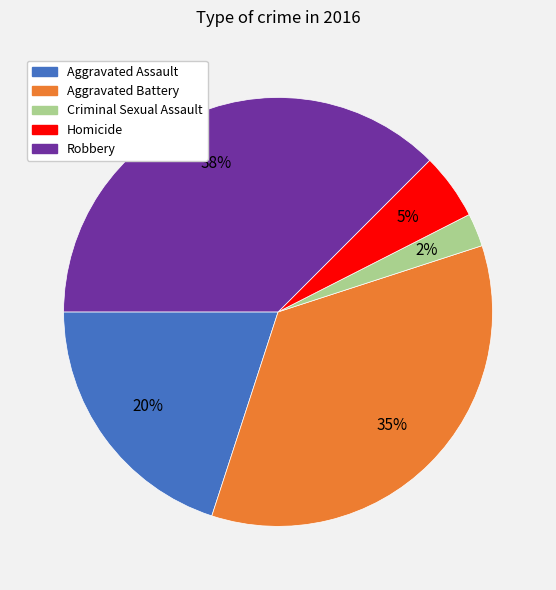

What percentage is the Aggravated Assault slice, to the nearest percent?

20%